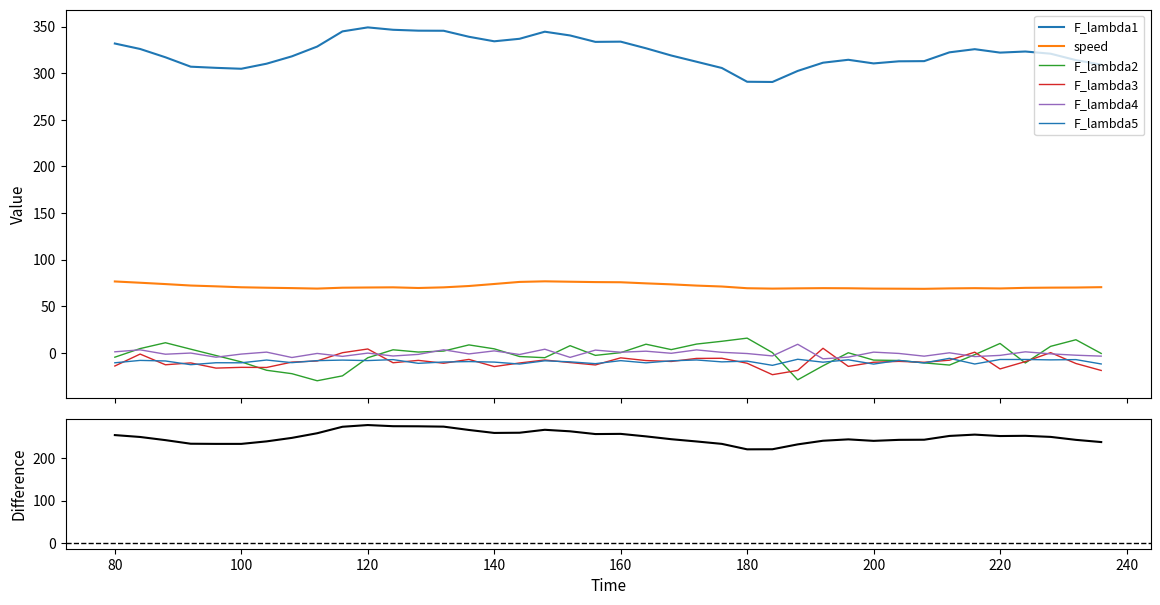

True or false: F_lambda4 has more than 2 interior local peaks.

True